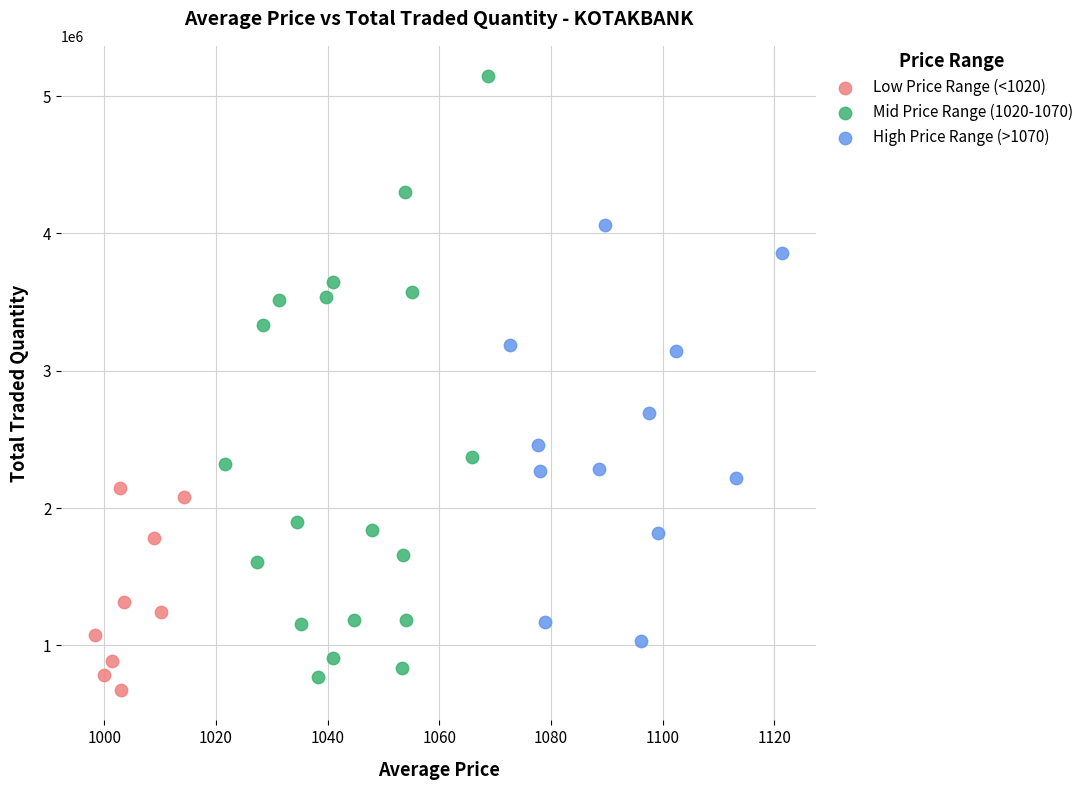

Which series contains the lowest Y value?

Low Price Range (<1020)